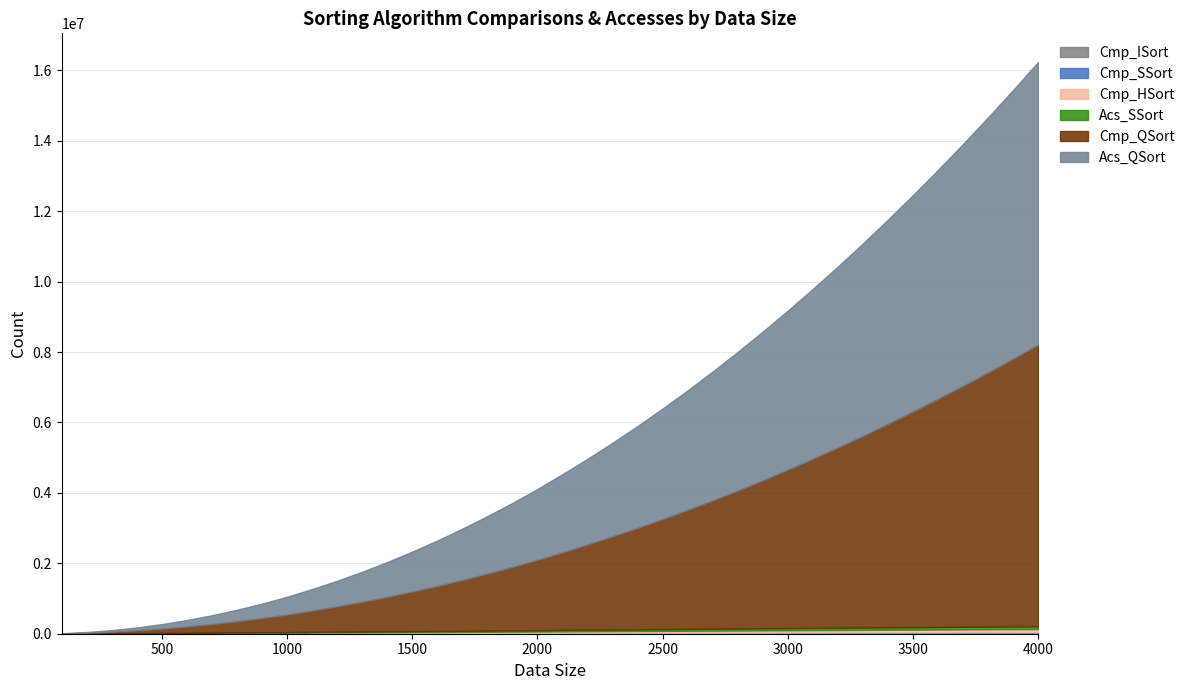

What is the sum of the Cmp_ISort values at 300 and 3200?

3498.0